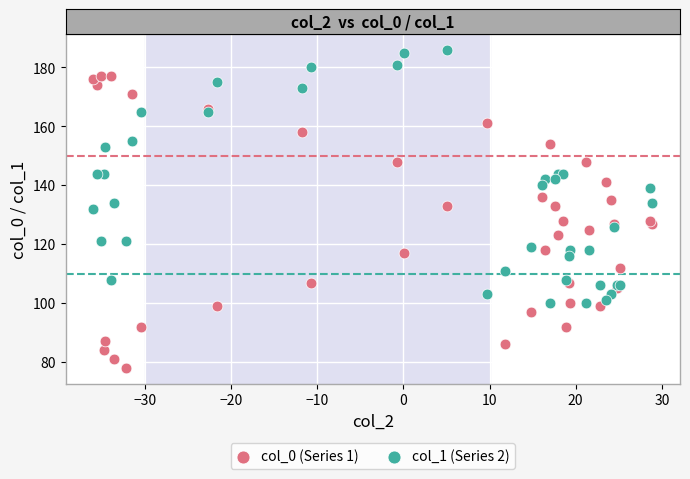

Which series reaches the minimum Y coordinate?

col_0 (Series 1)